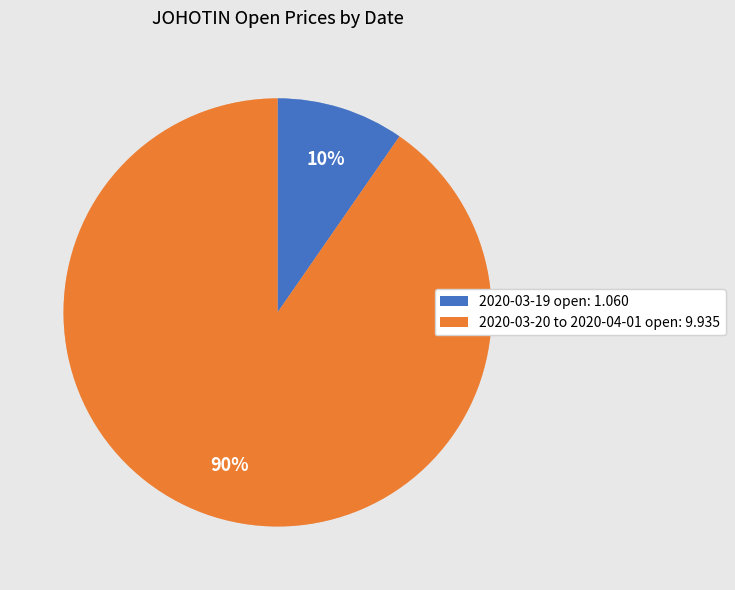

To the nearest percent, what percentage of the pie is 2020-03-20 to 2020-04-01 open: 9.935?

90%